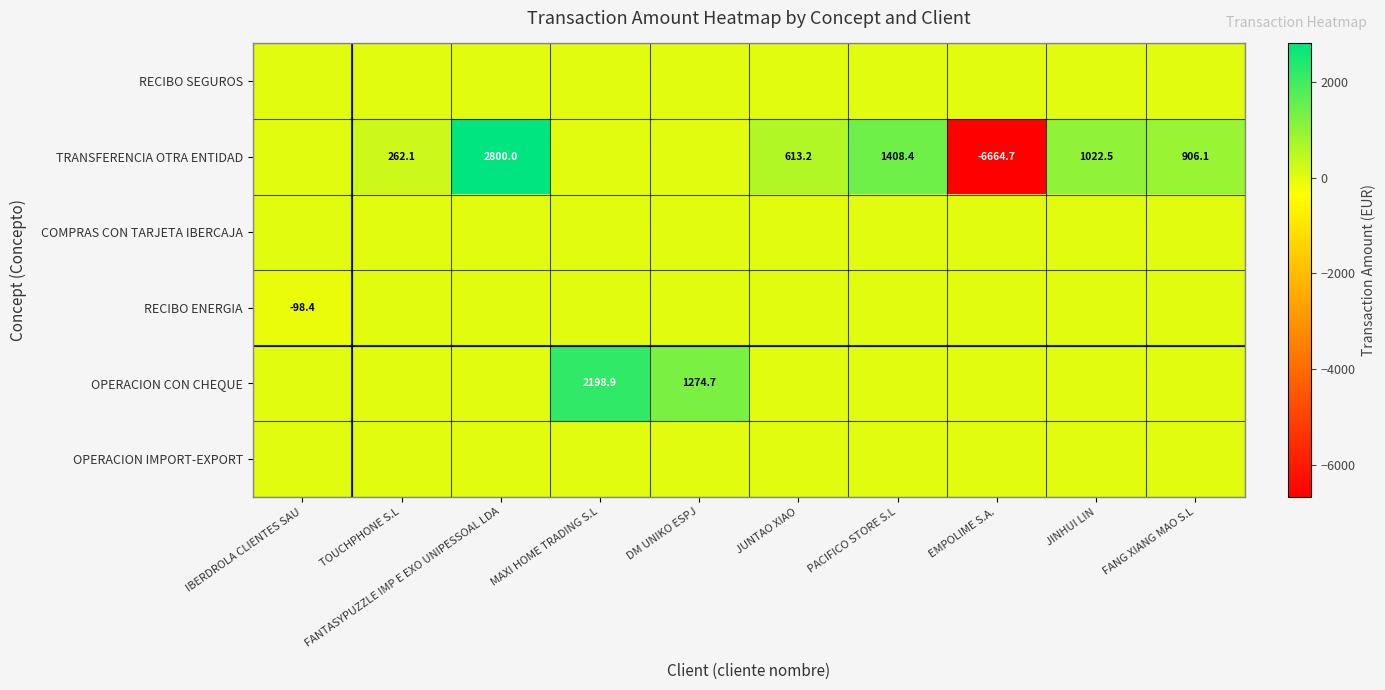

The value of TRANSFERENCIA OTRA ENTIDAD at FANG XIANG MAO S.L is 361.9. True or false?

False